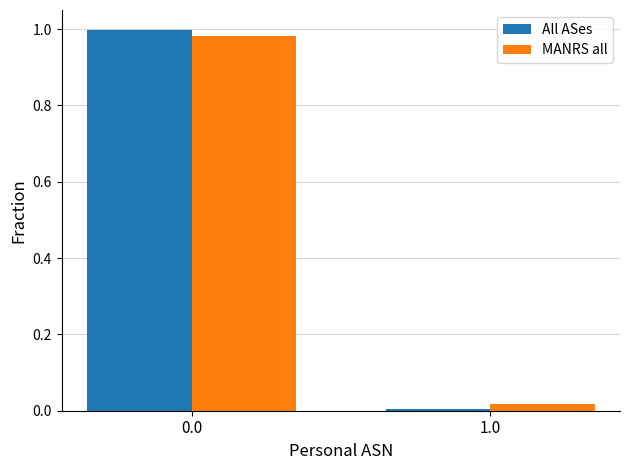

What are all the series names shown in the legend?

All ASes, MANRS all